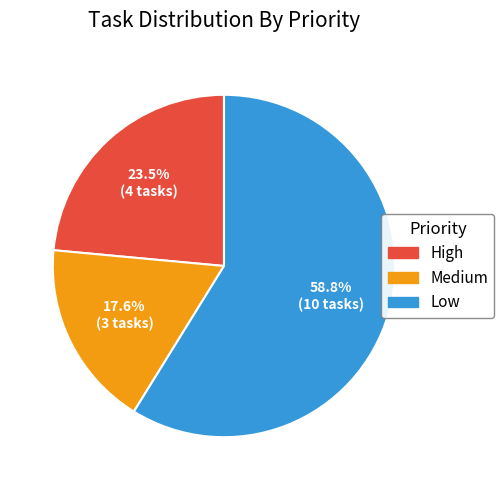

To the nearest percent, what is the average slice percentage?

33%